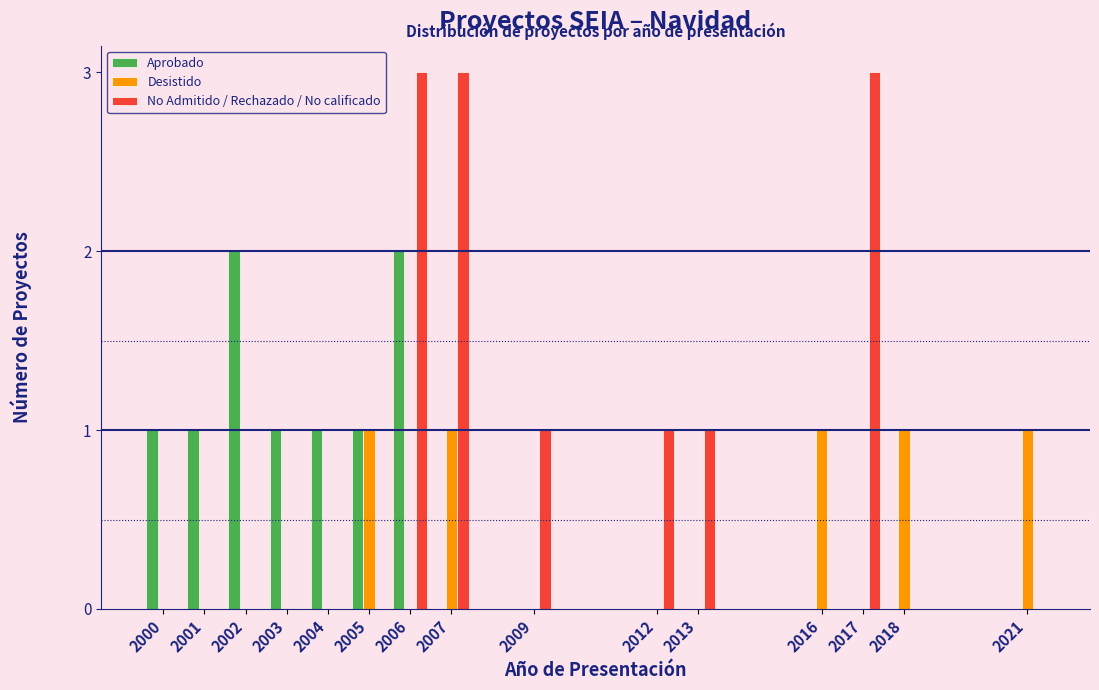

Is it true that No Admitido / Rechazado / No calificado equals 2 at 2009?

False